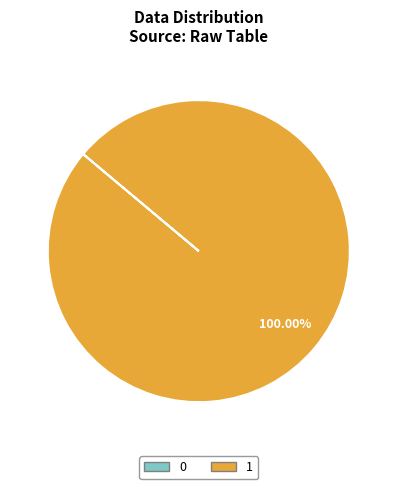

Which slice represents more than half of the pie?

1